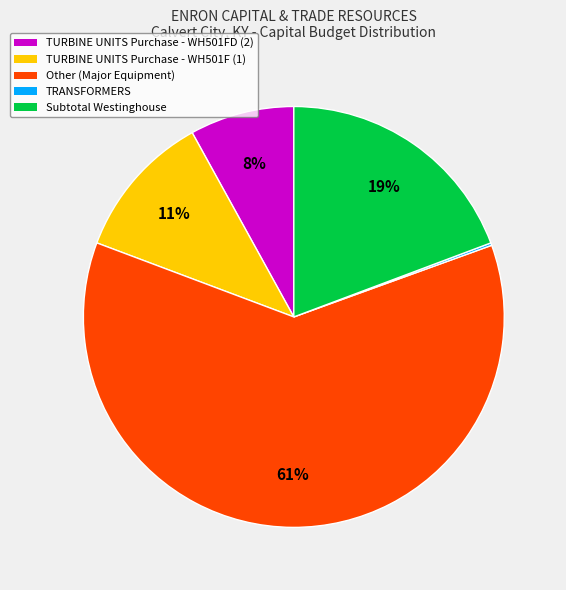

Between Other (Major Equipment) and Subtotal Westinghouse, which is larger?

Other (Major Equipment)